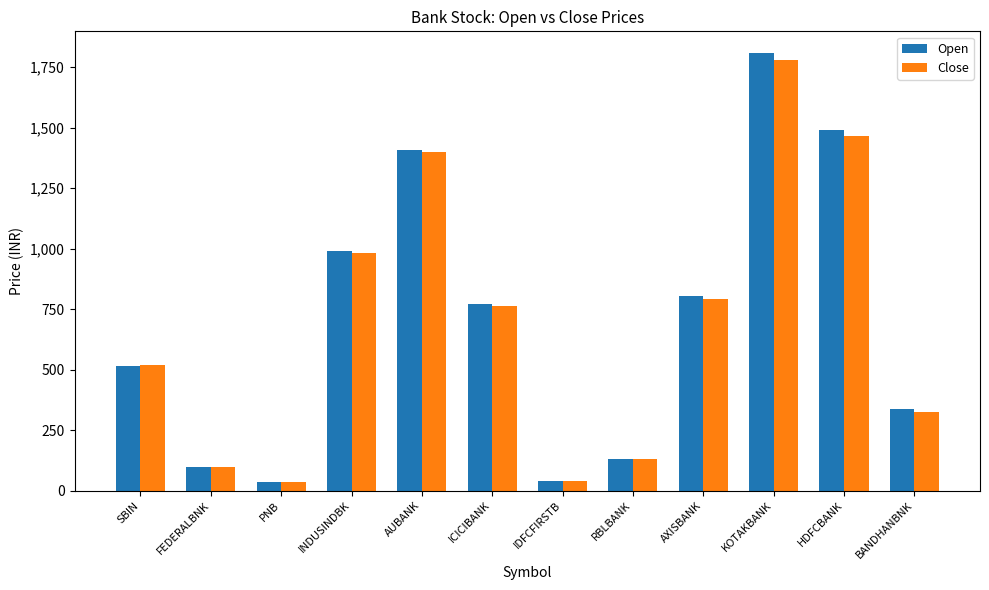

What is the label of the 1st bar from the left?

SBIN